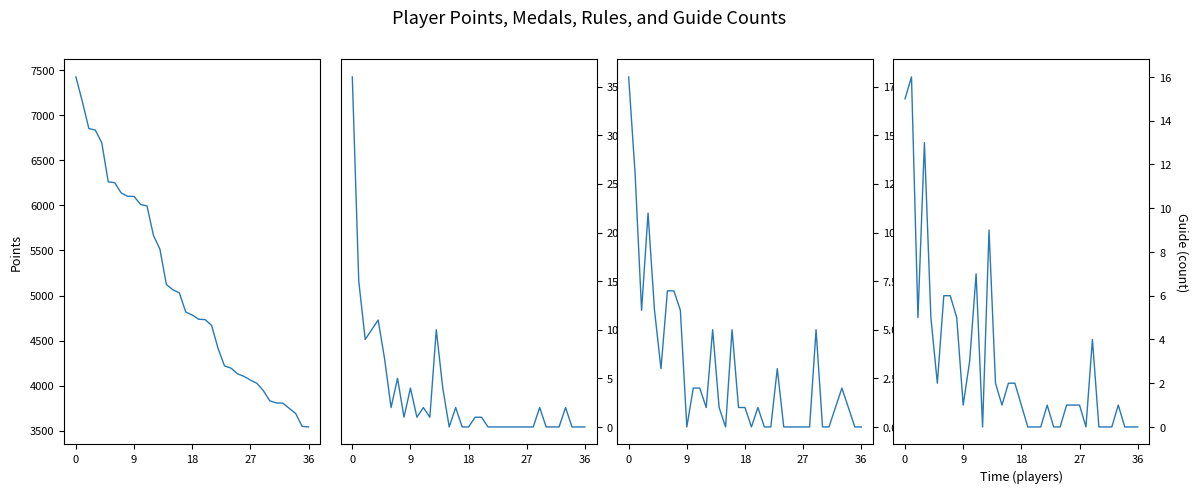

Read the Medals value at 13.

10